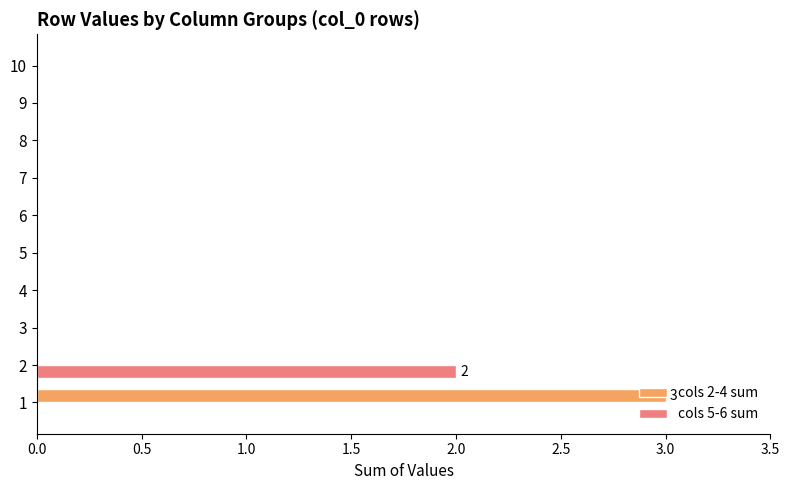

Is it true that cols 2-4 sum equals 2 at 9?

False